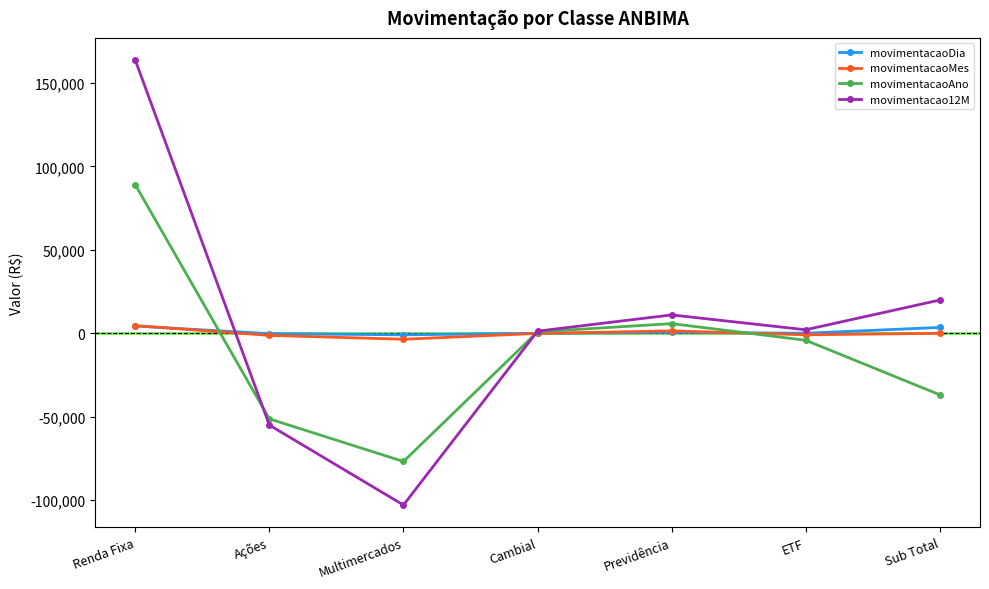

How many interior local valleys does the movimentacaoAno series have?

1